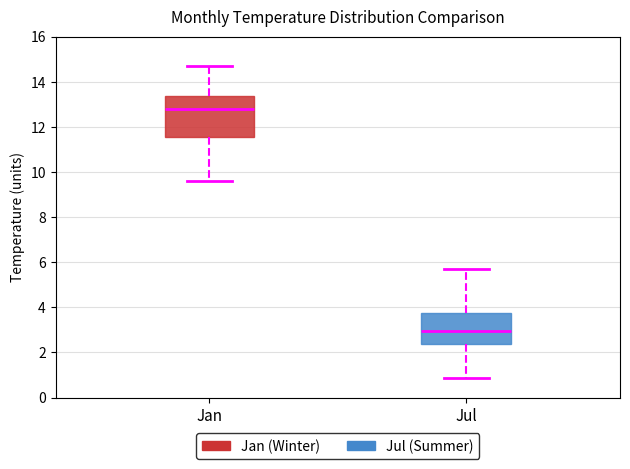

Which box has the lowest median line?

Jul